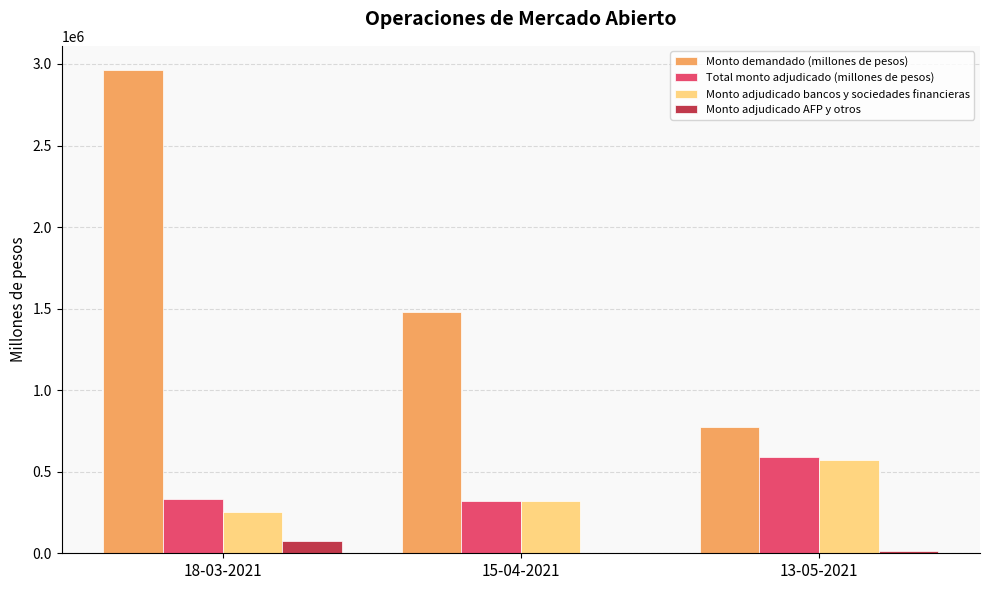

The value of Monto demandado (millones de pesos) at 18-03-2021 is 4579019. True or false?

False